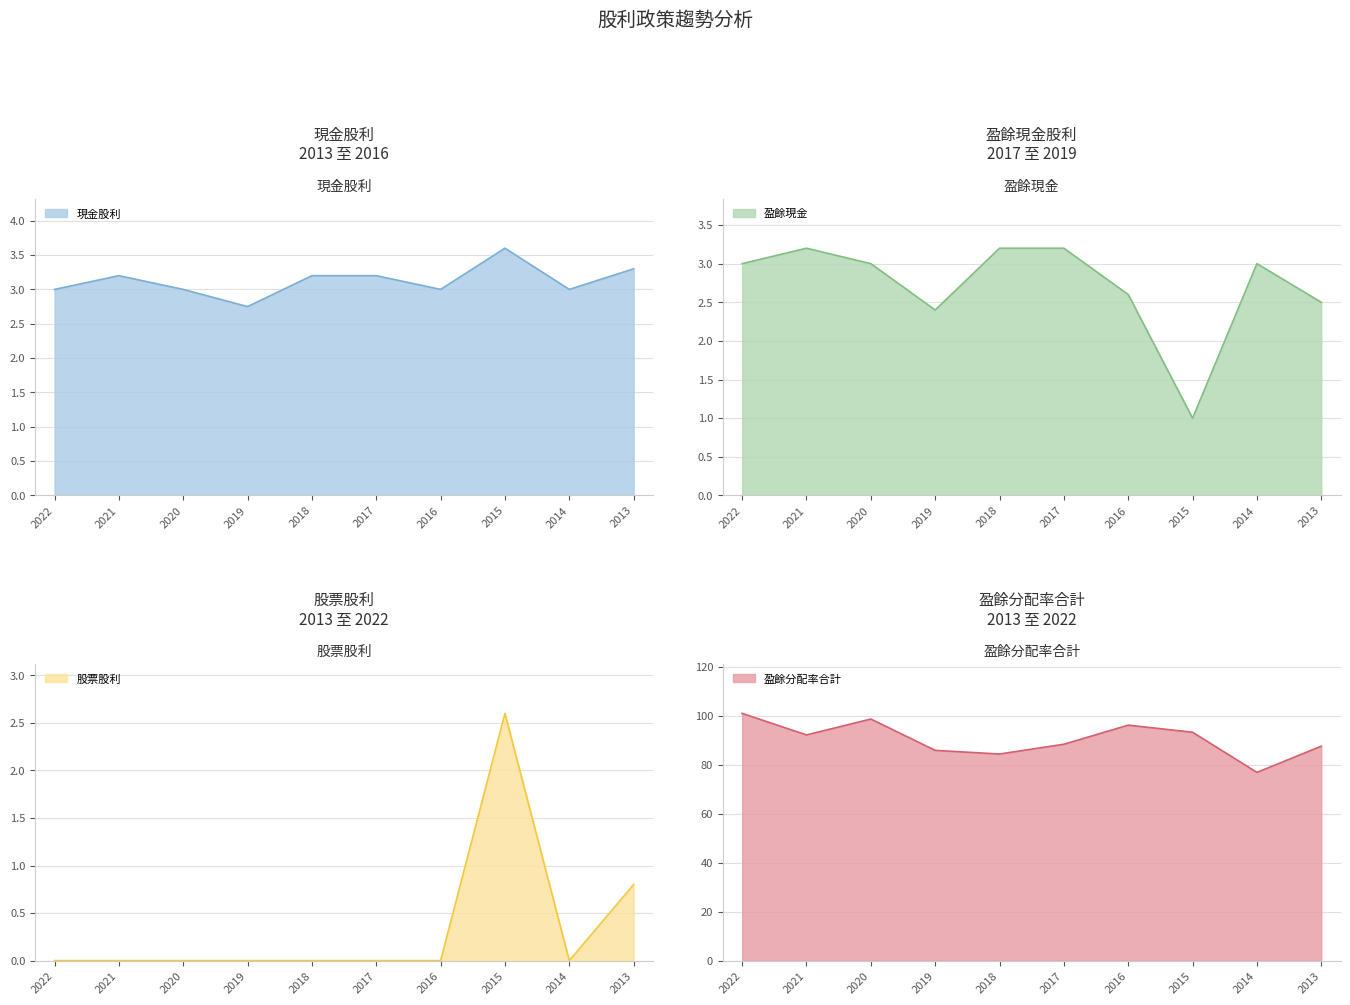

At 2022, list the series in order from smallest to largest.

股票股利, 現金股利, 盈餘現金, 盈餘分配率合計